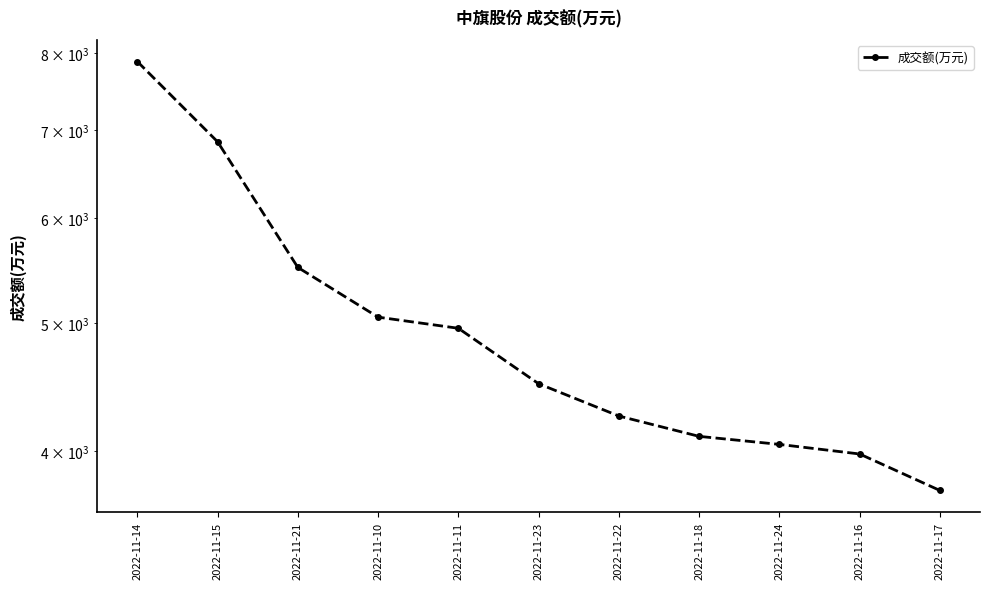

True or false: the data shows 1526 at 2022-11-18.

False